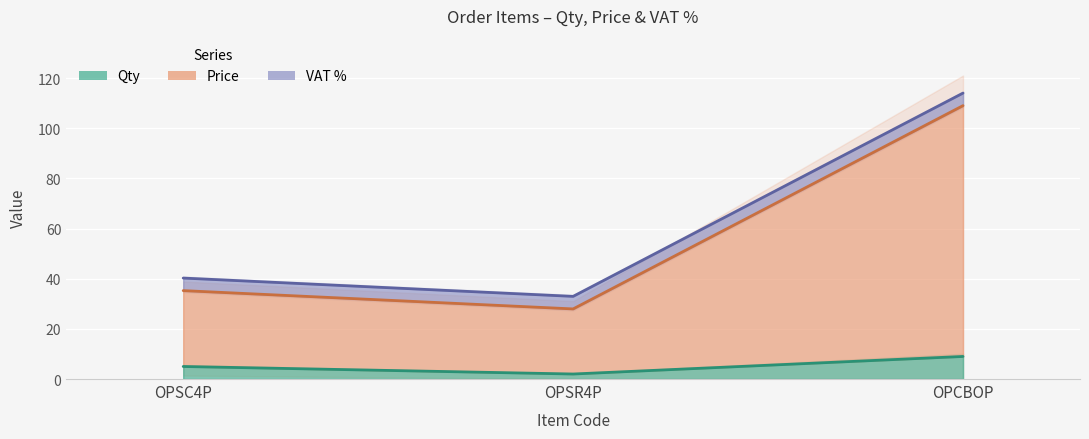

What position from the right is OPCBOP?

1